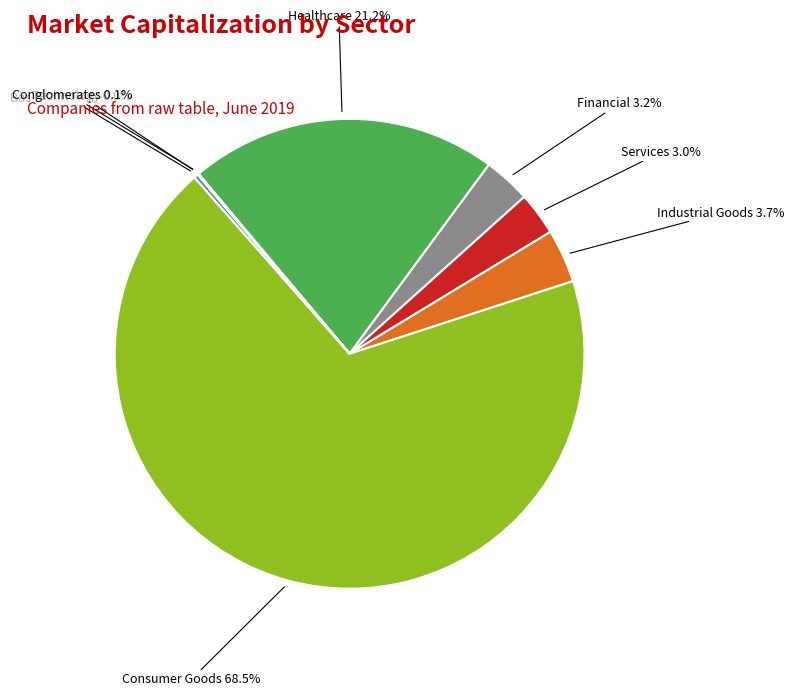

Is there any slice that represents more than half of the pie?

Yes